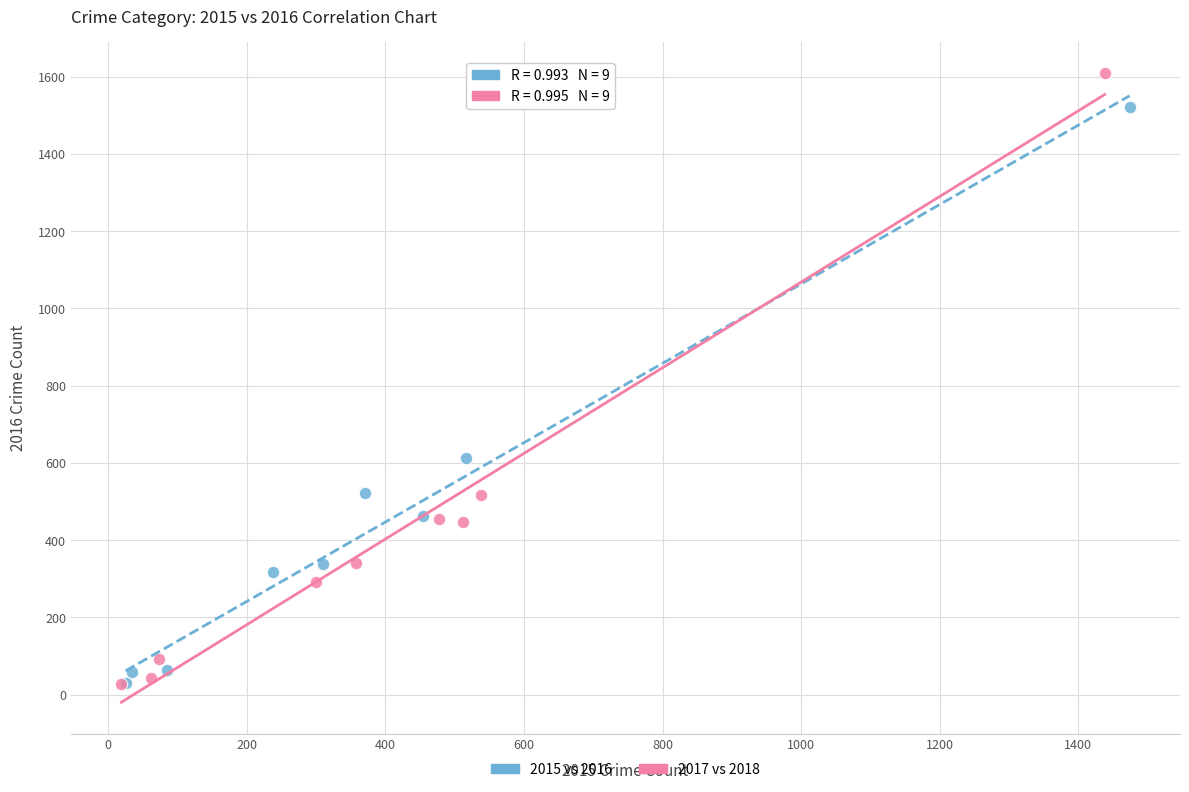

Which series reaches the maximum Y coordinate?

2017 vs 2018